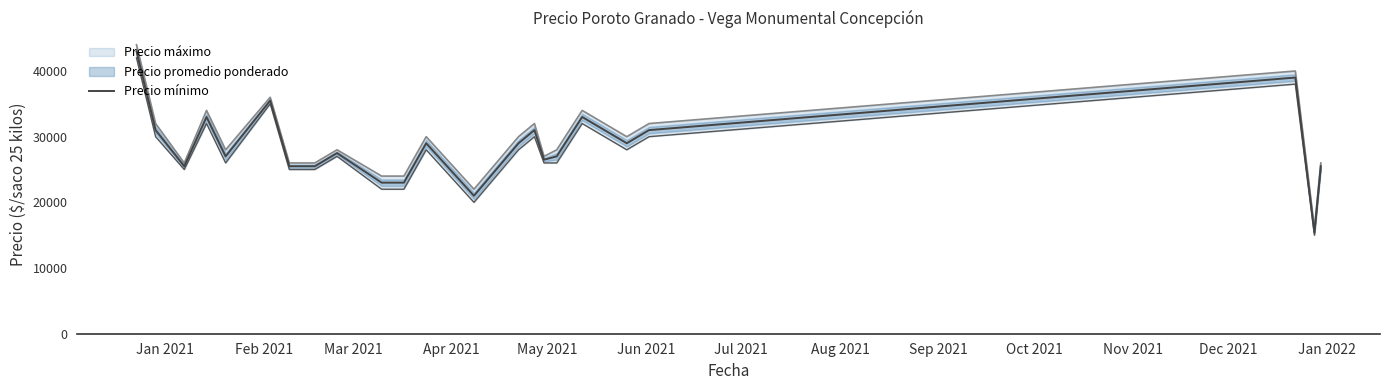

What is the difference between the maximum and minimum values?

27600